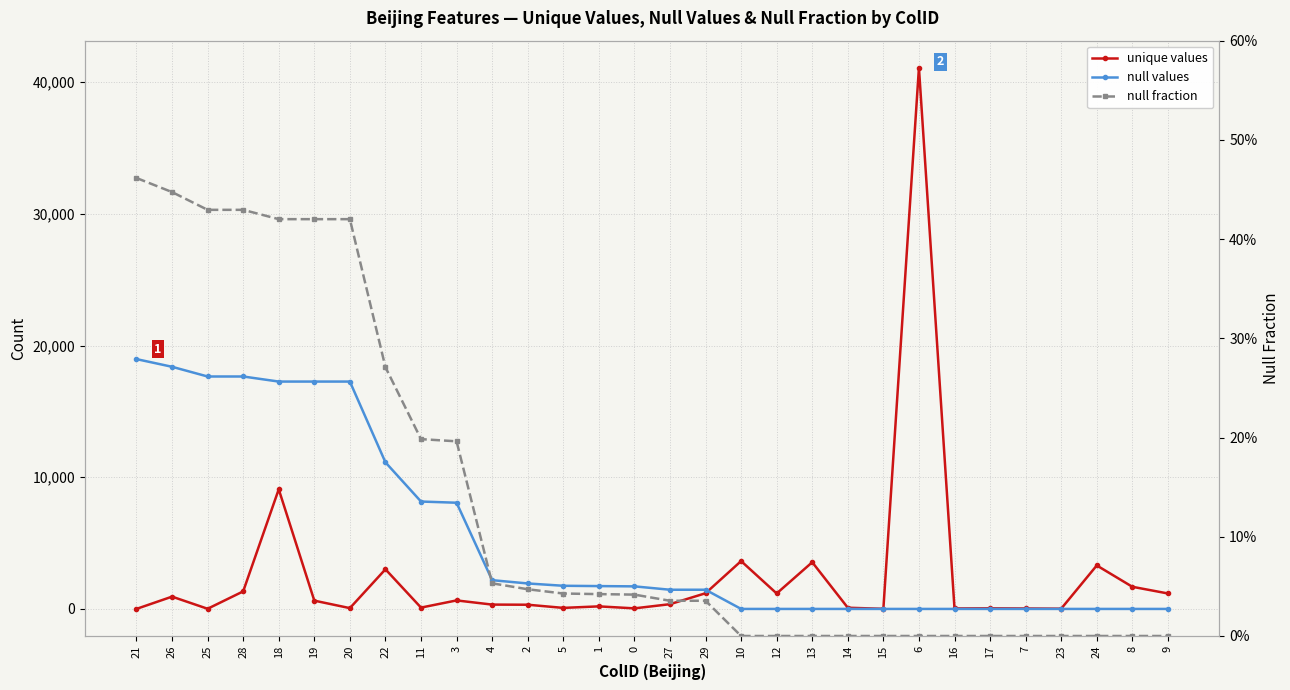

Where do unique values and null values first cross each other?

29 and 10